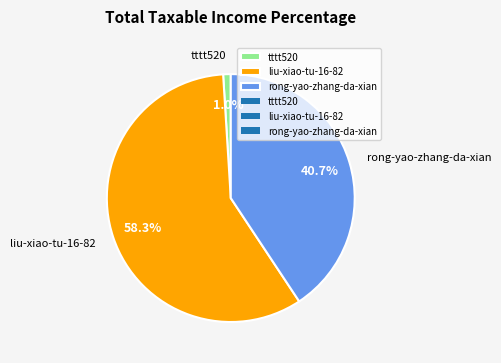

What percentage is the tttt520 slice, to the nearest percent?

1%